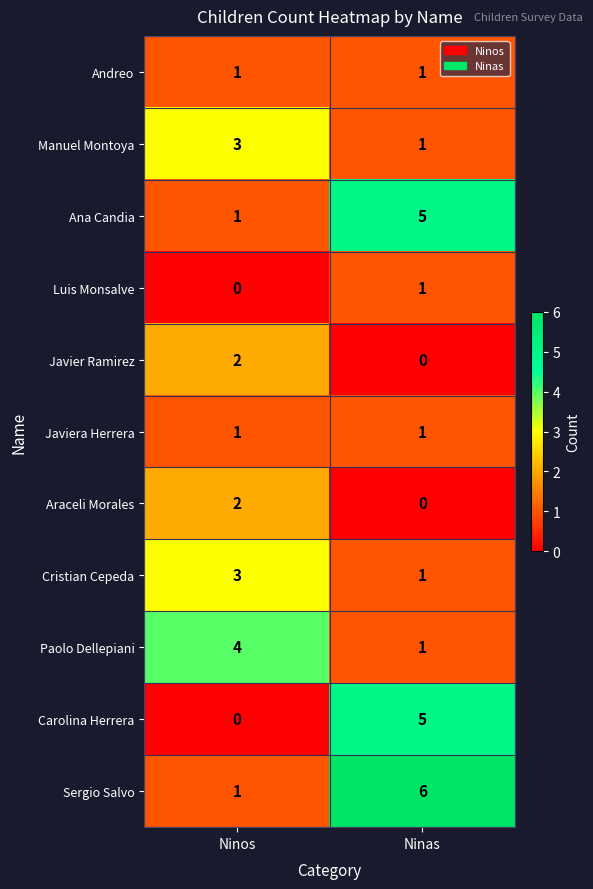

The value of Carolina Herrera at Ninas is 5. True or false?

True